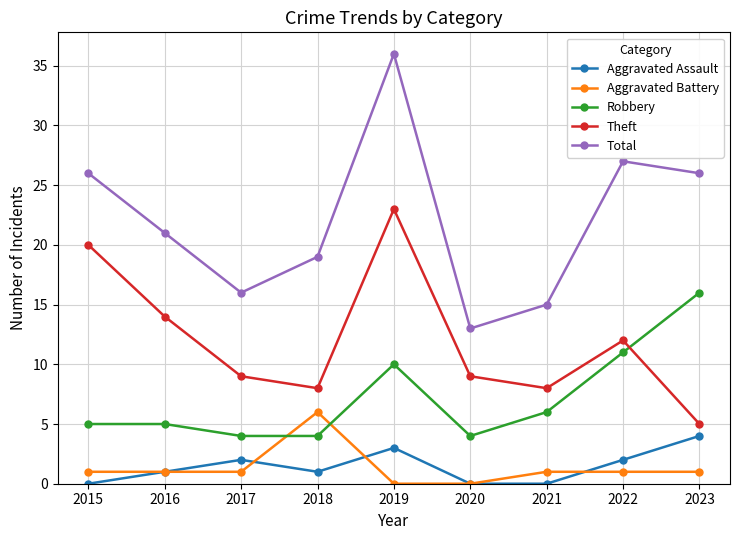

What is the minimum value for Total?

13